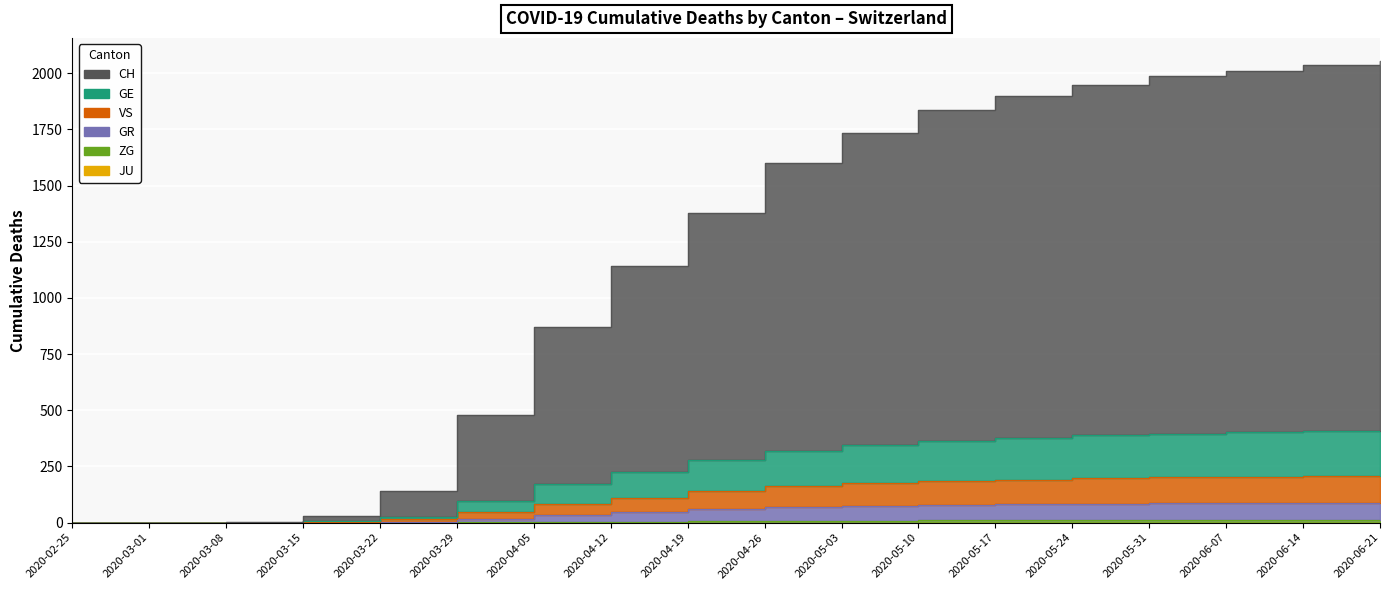

True or false: GR and CH intersect in this chart.

False